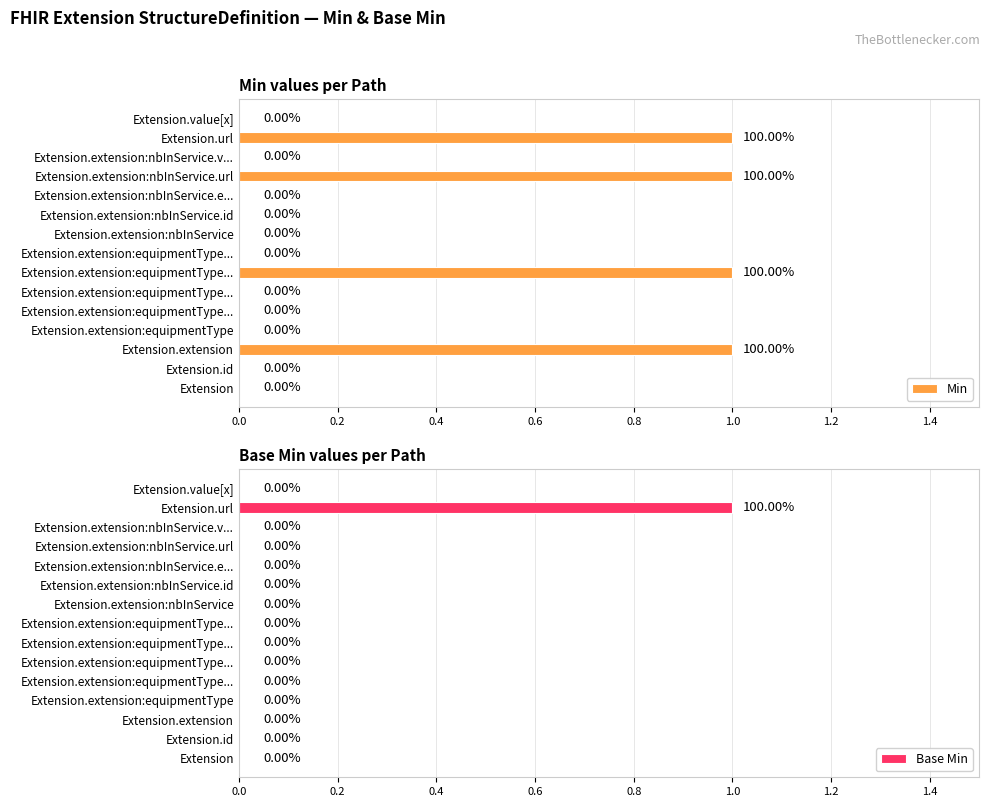

Which series has the largest total across all categories?

Min